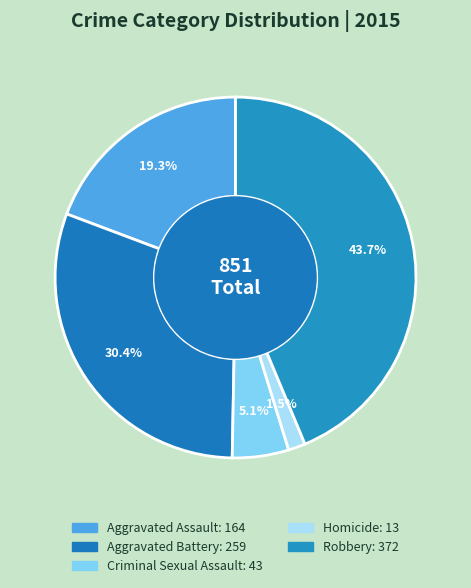

Which slice is the largest?

Robbery